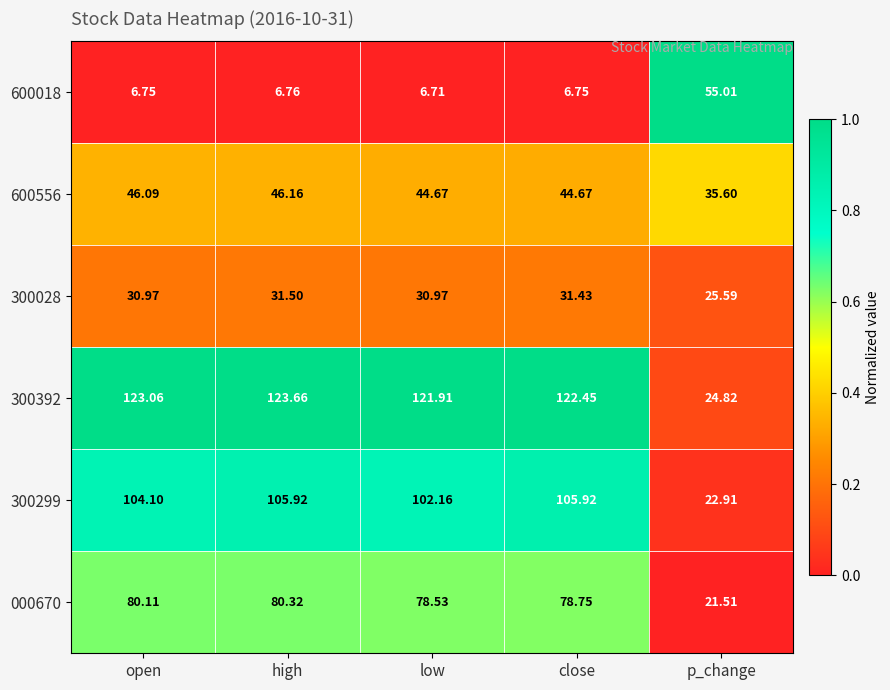

At which label does 300392 first exceed 122?

open